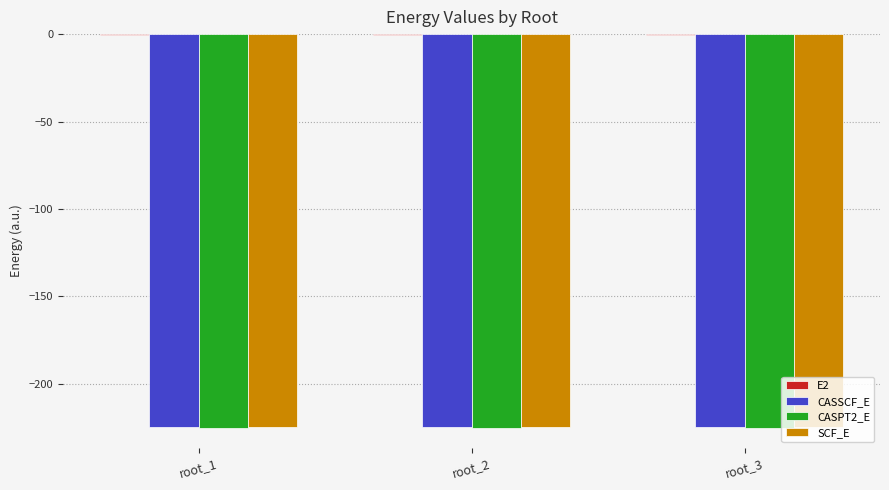

What is the greatest value displayed?

-0.6